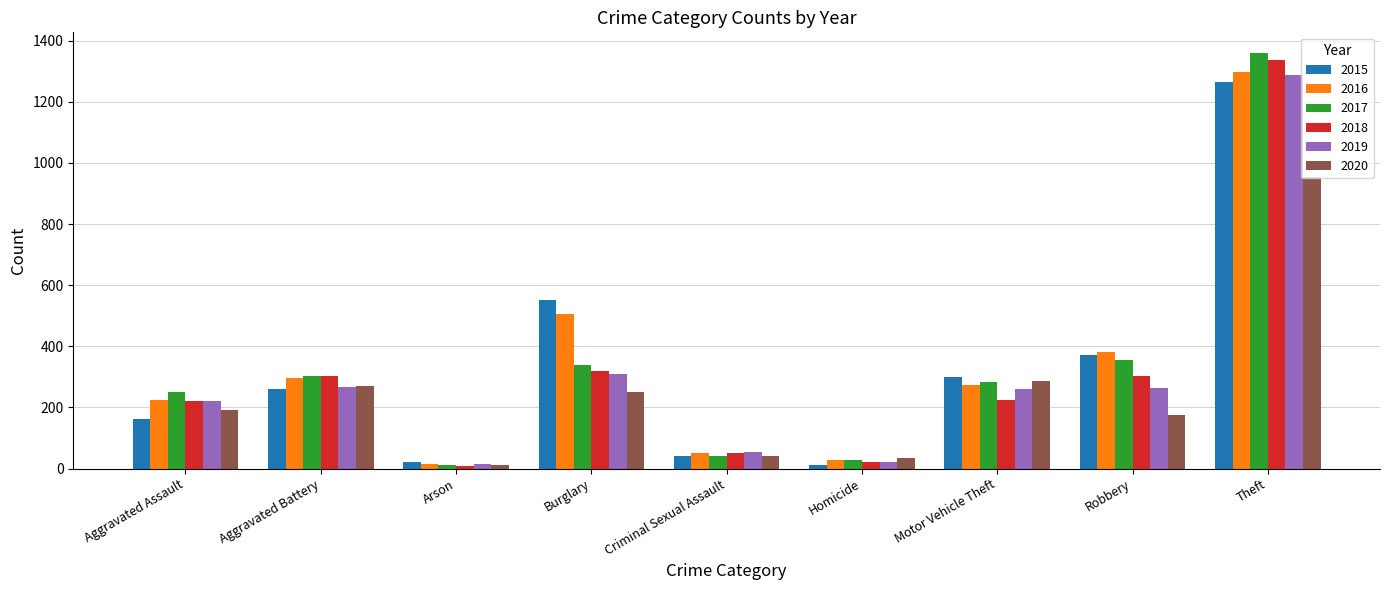

How many categories are shown in the chart?

9